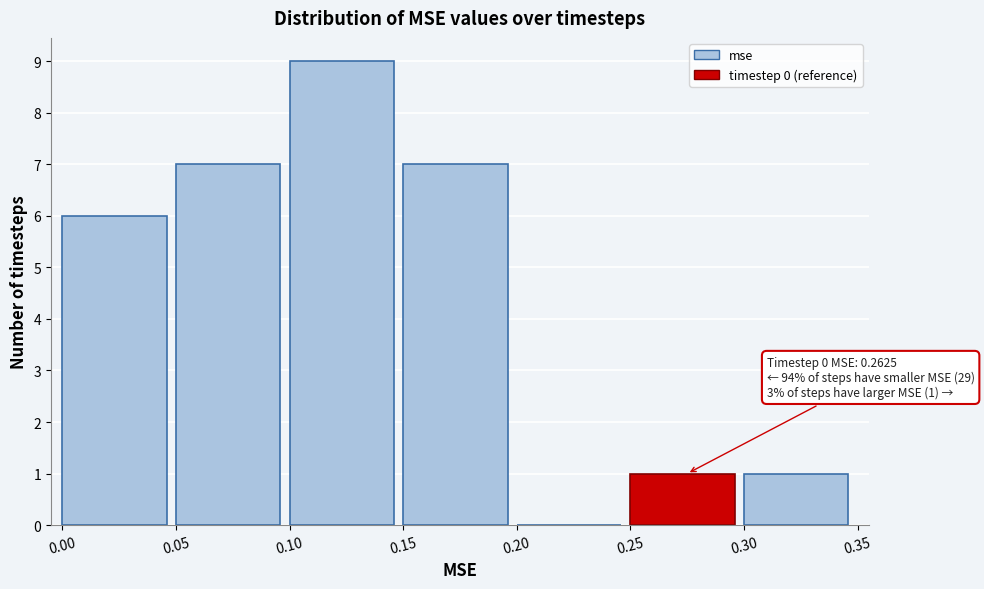

Which range on the x-axis has the tallest bar?

0.10 to 0.15